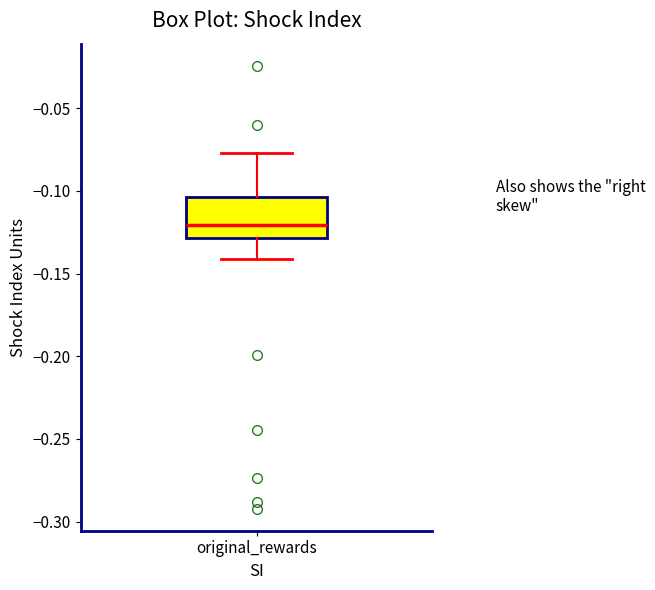

Where is the upper edge of the box for original_rewards on the y-axis? The values are not printed on the chart, so give them approximately, as read against the axis.

-0.105